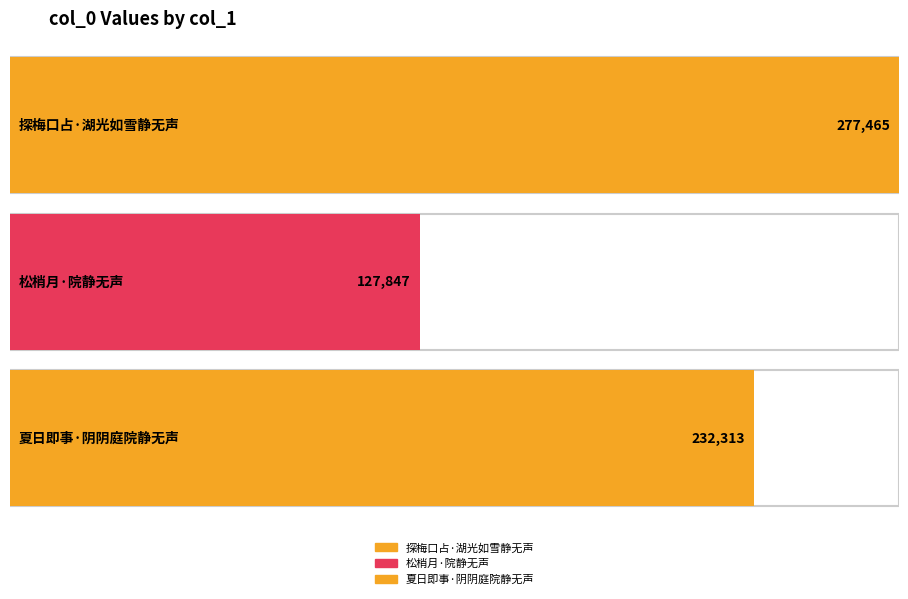

Rank the categories by value from highest to lowest.

探梅口占·湖光如雪静无声, 夏日即事·阴阴庭院静无声, 松梢月·院静无声